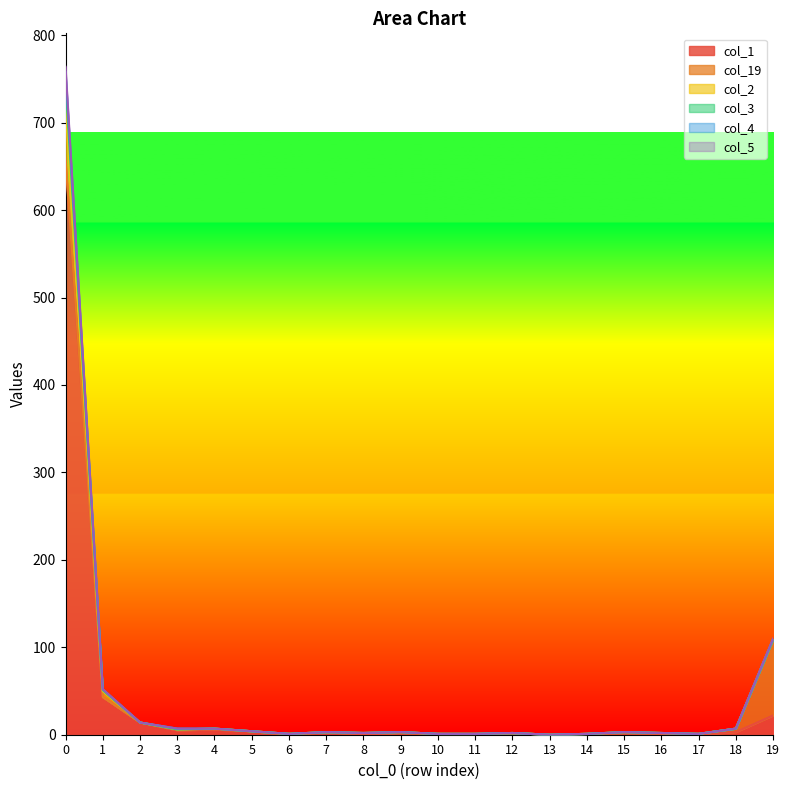

True or false: col_3 and col_2 cross at least once.

False